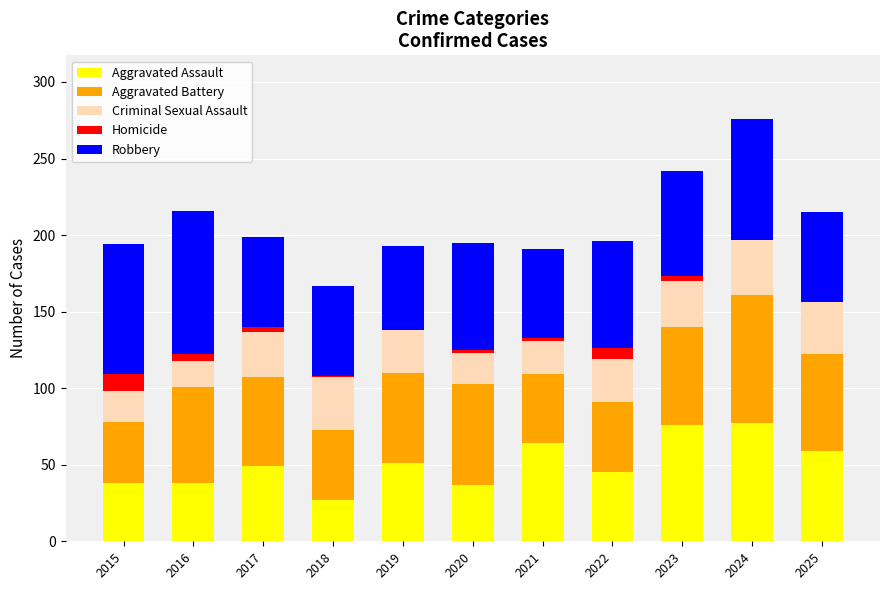

What is the maximum value for Aggravated Assault?

77